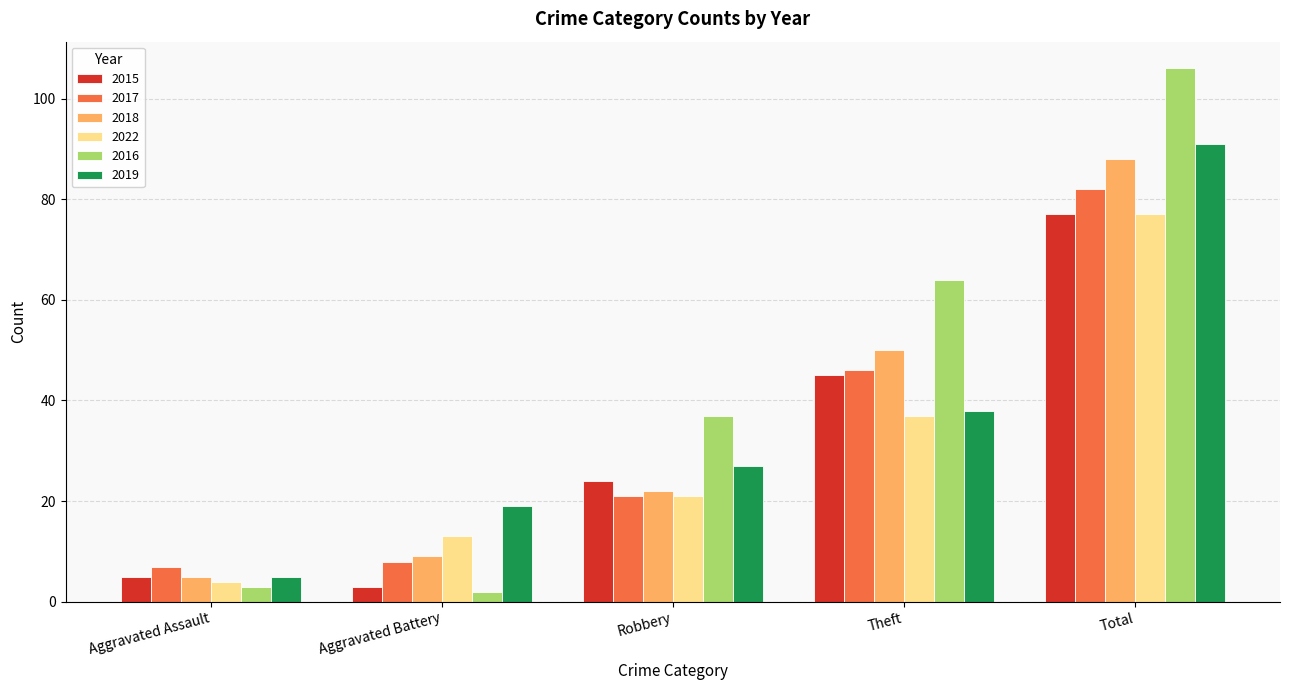

Count the 2022 values in the range 13 to 37.

3